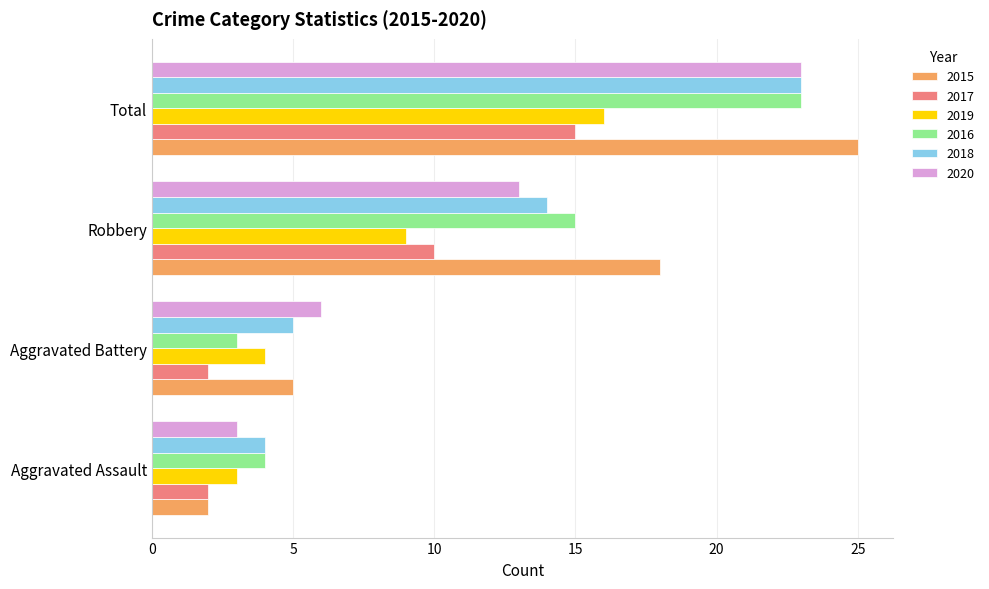

Between Aggravated Assault and Total, which series saw the biggest shift?

2015